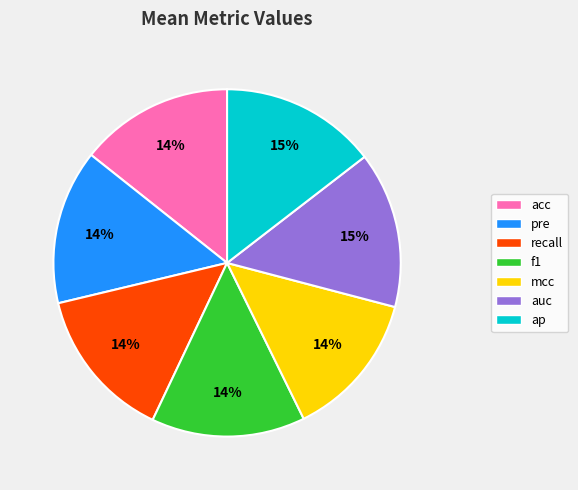

Count the number of slices in the pie.

7